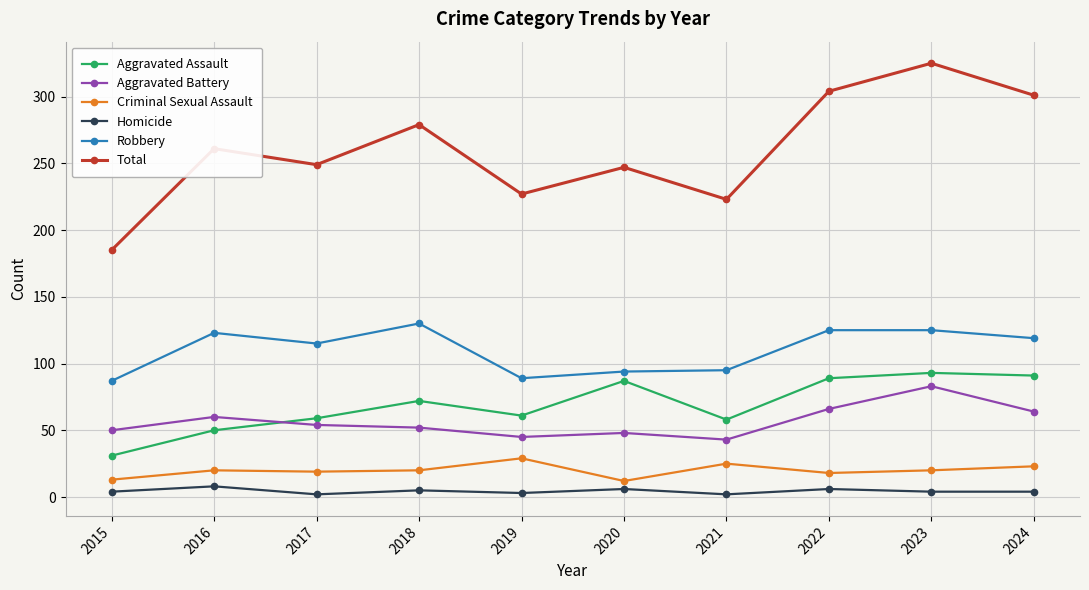

What is the approximate value of Homicide at 2024?

4